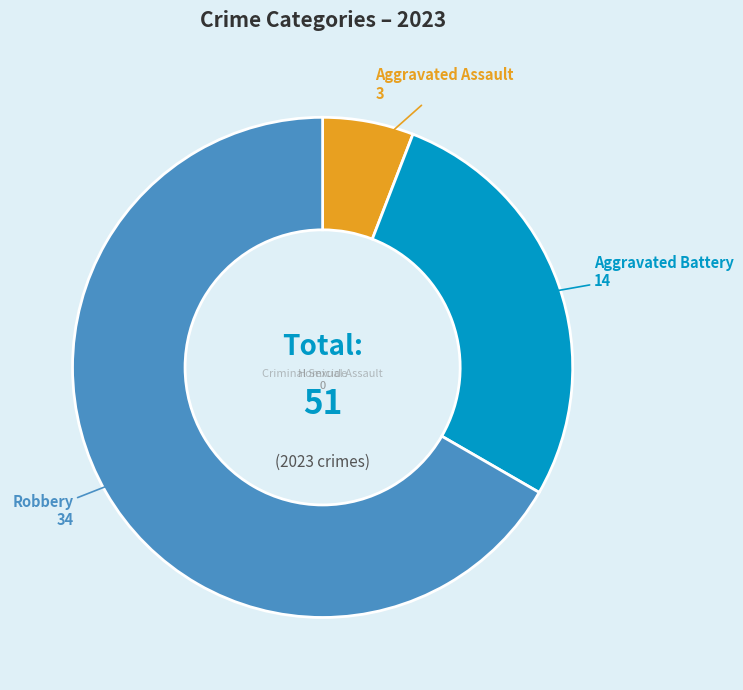

Does any single category account for the majority?

Yes